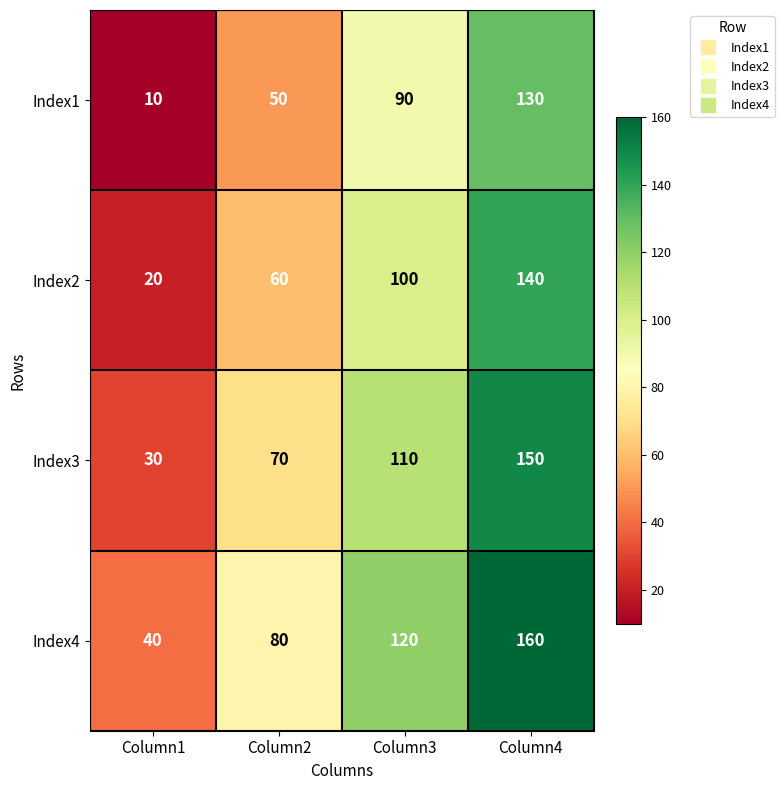

Rank the series by their average value, from lowest to highest.

Index1, Index2, Index3, Index4